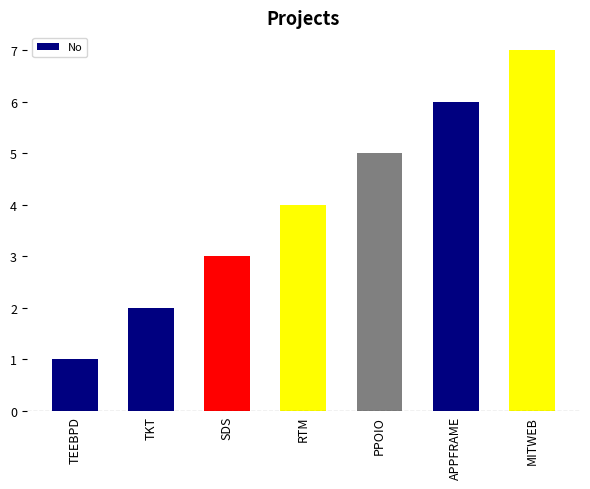

What is the difference between the maximum and minimum values?

6